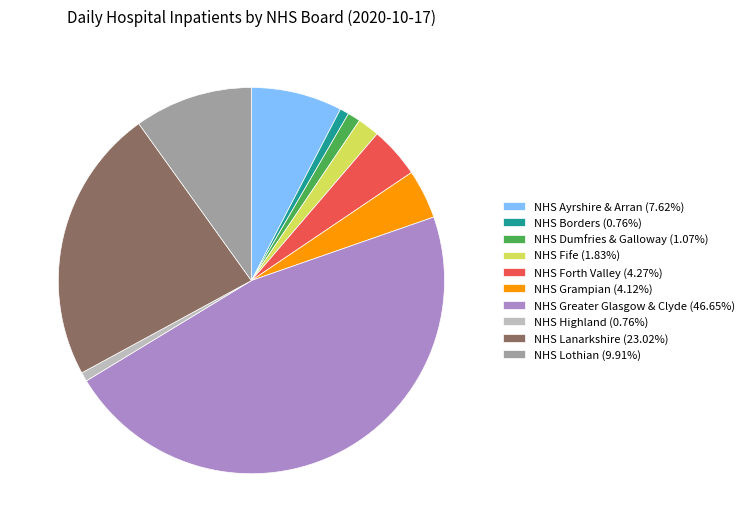

Between NHS Lanarkshire and NHS Forth Valley, which is larger?

NHS Lanarkshire